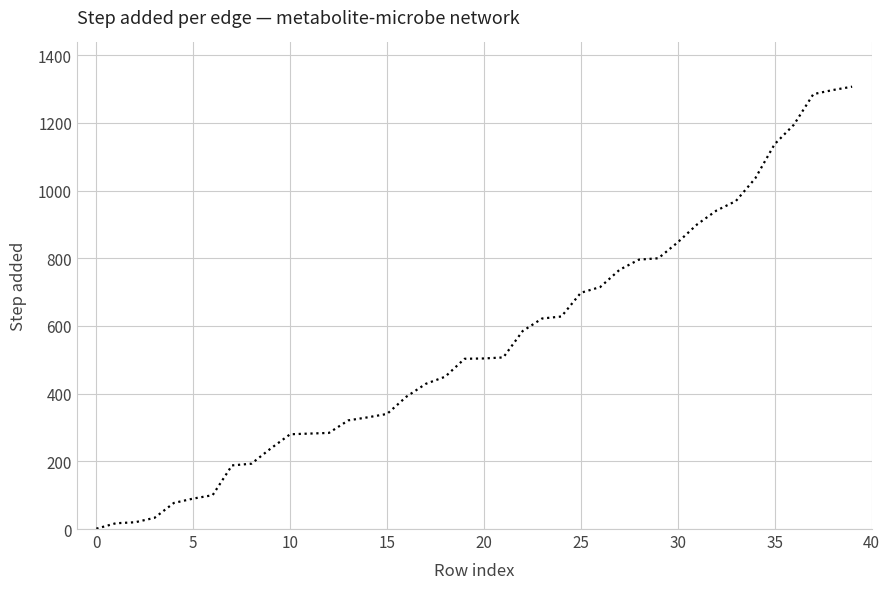

What is the difference between the maximum and minimum values?

1306